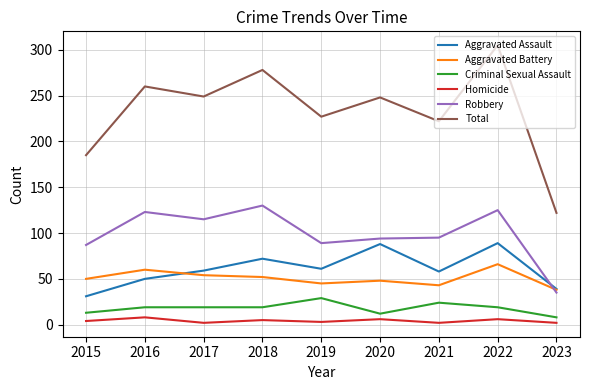

Which category has the highest value across all series?

2022